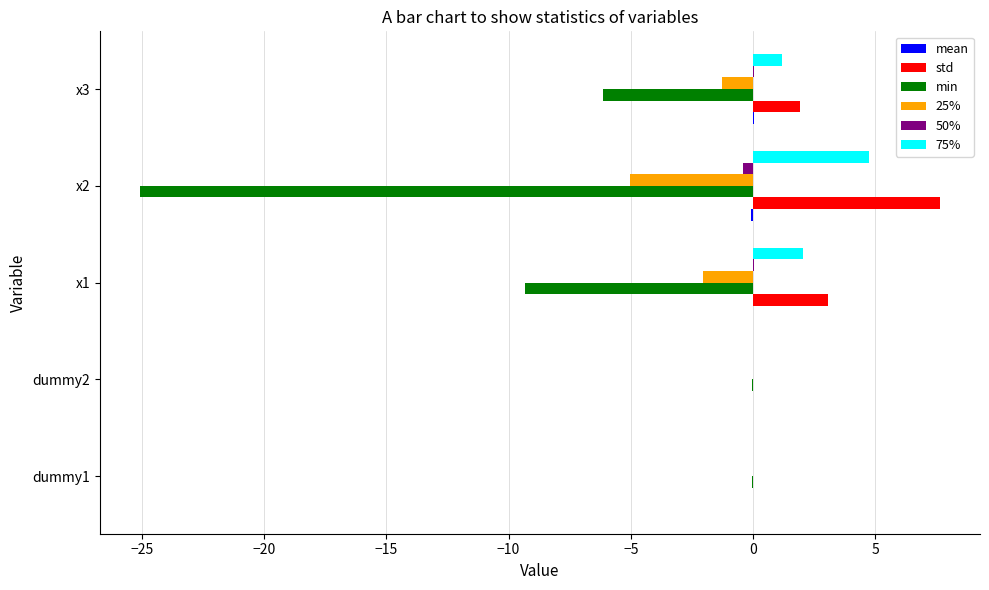

What is the maximum value for std?

7.6